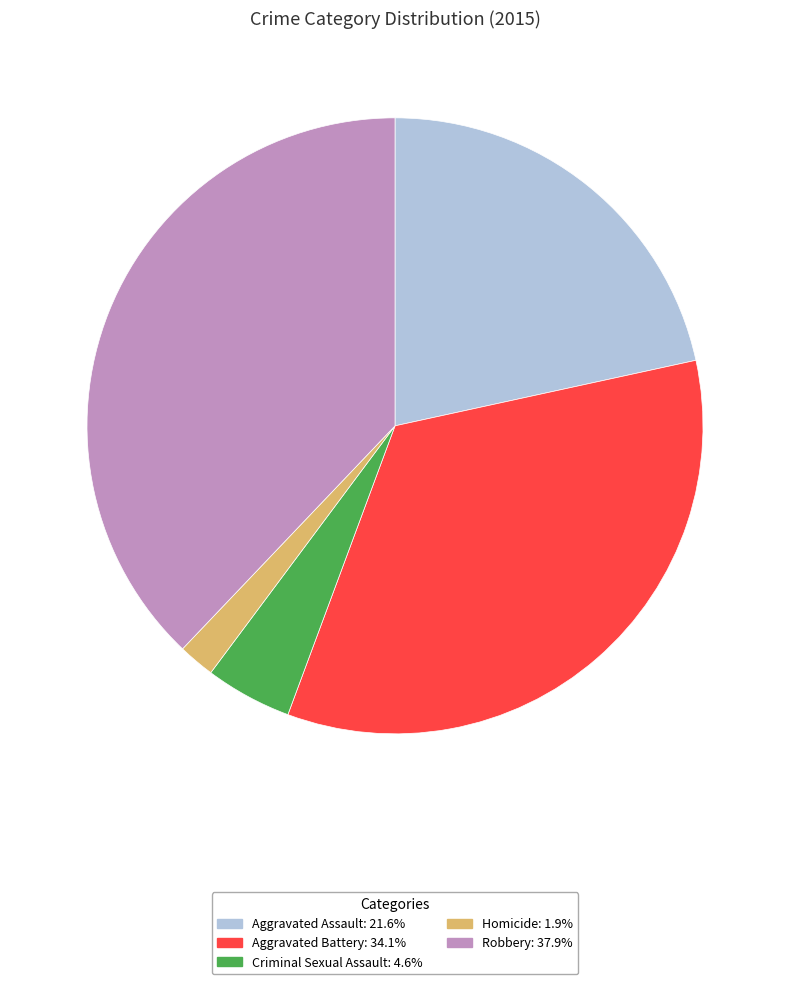

How many slices are in this pie chart?

5